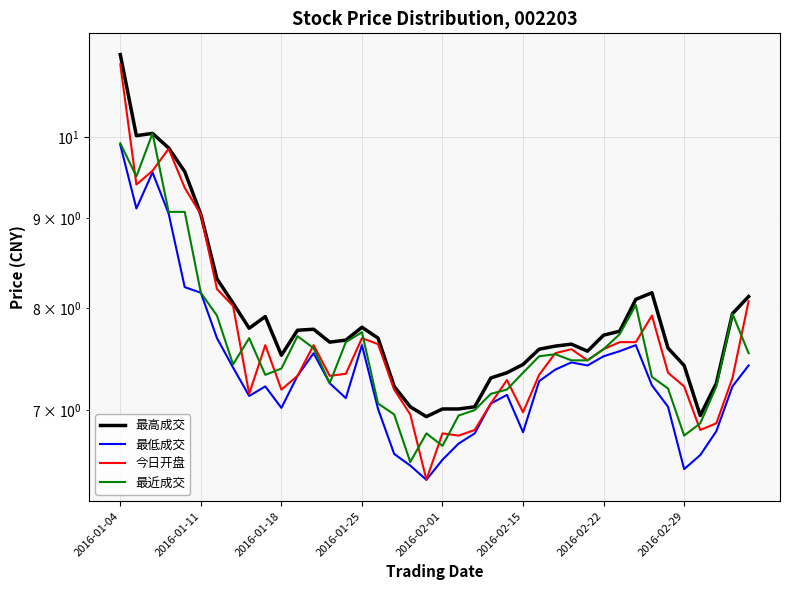

What is the approximate value of 今日开盘 at 17?

7.2